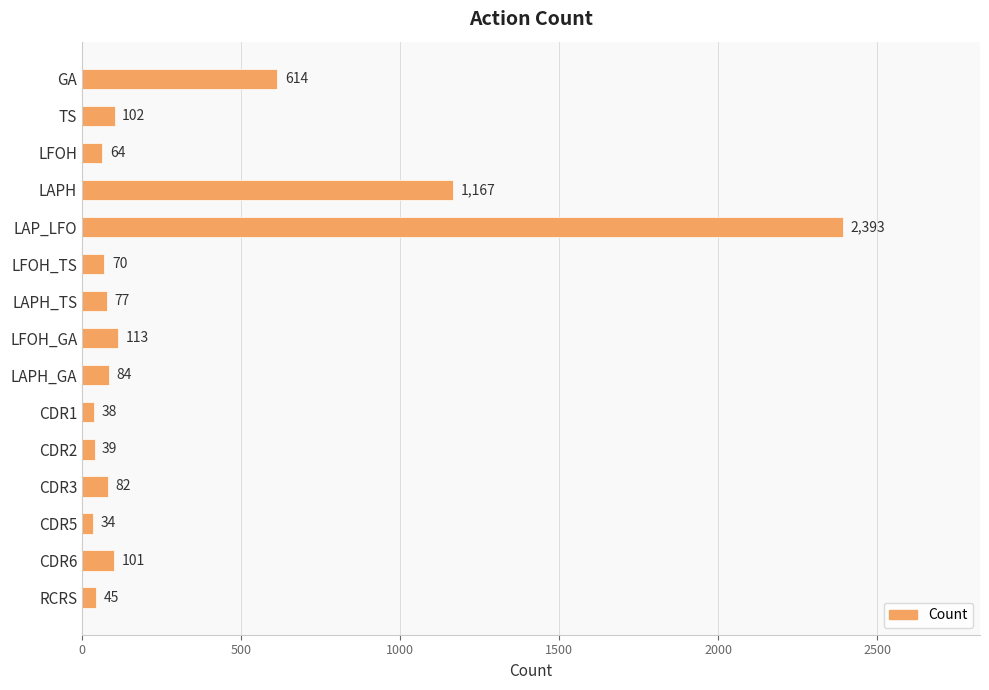

Reading bottom to top, transcribe all the data shown in this chart.

RCRS=45	CDR6=101	CDR5=34	CDR3=82	CDR2=39	CDR1=38	LAPH_GA=84	LFOH_GA=113	LAPH_TS=77	LFOH_TS=70	LAP_LFO=2393	LAPH=1167	LFOH=64	TS=102	GA=614